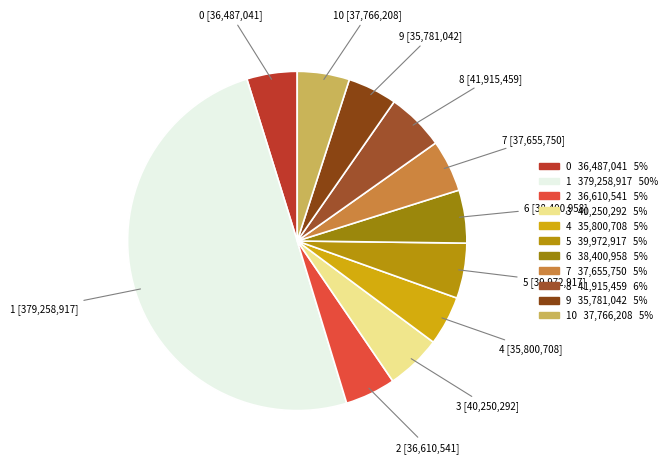

Count the number of slices in the pie.

11